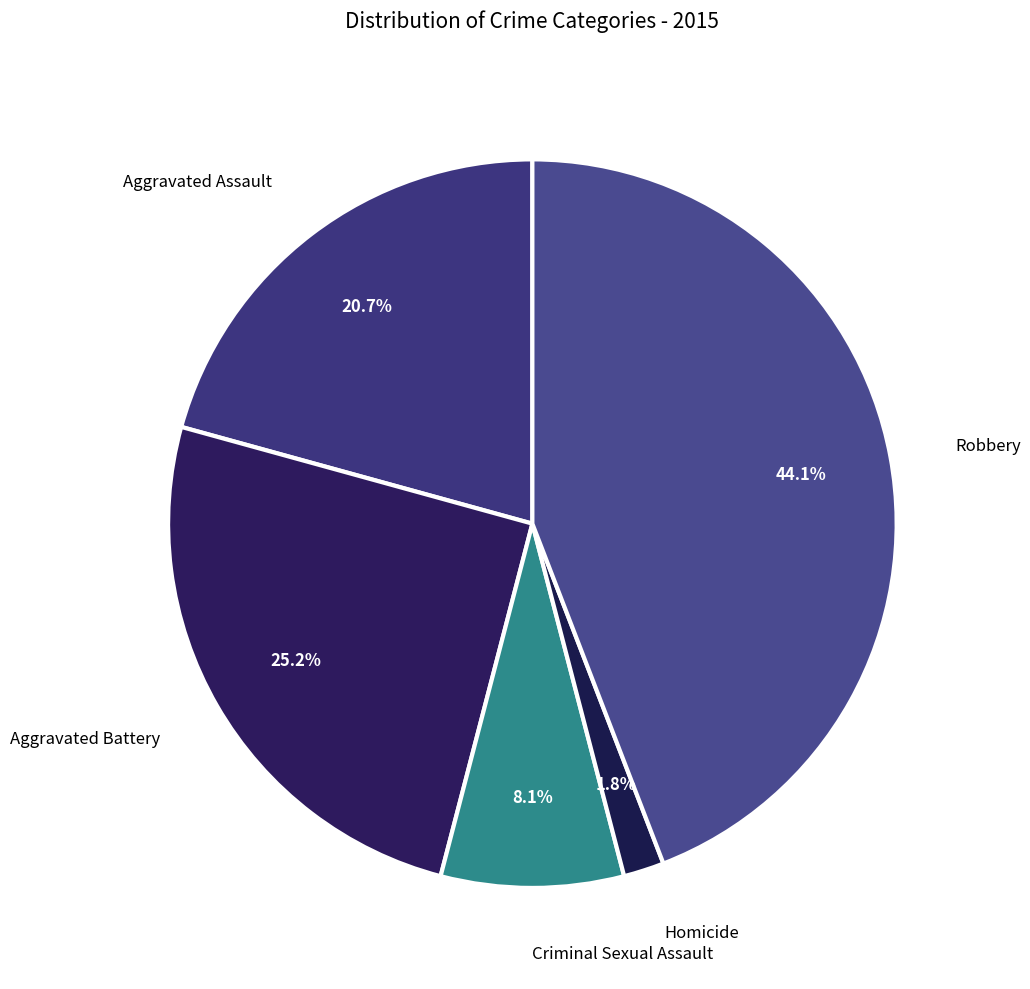

Is there a majority slice in this chart?

No